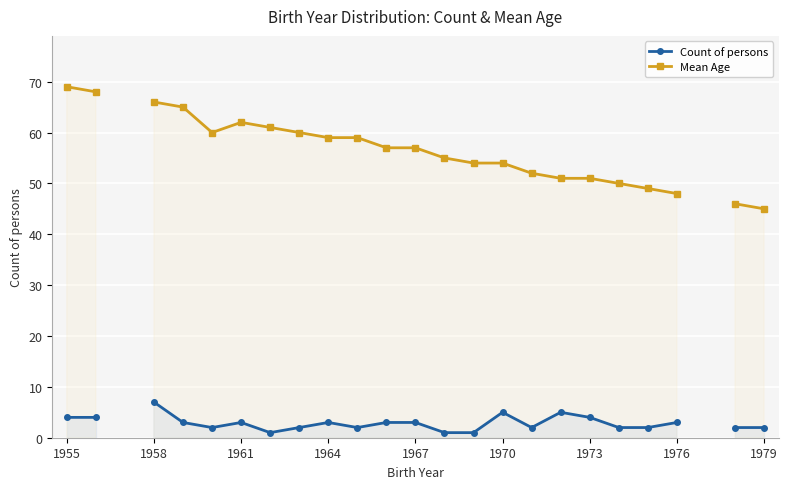

The value of Count of persons at 1973 is 1.4. True or false?

False